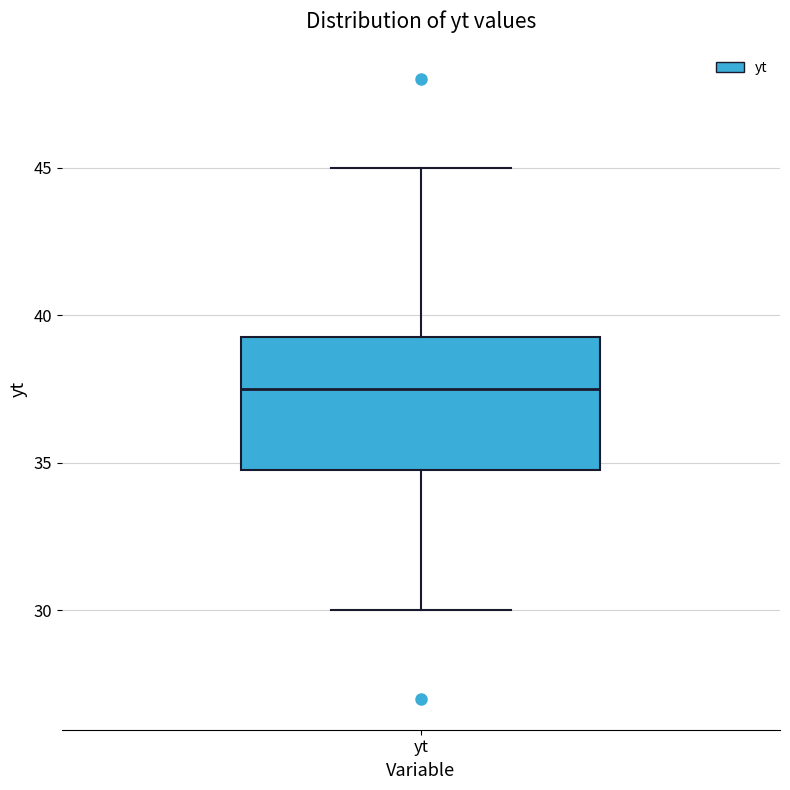

Transcribe this box plot: give where the median line is, the range the box spans, and where the two whiskers end, as read against the y-axis. The values are not printed on the chart, so give them approximately, as read against the axis.

median 37.5, box 35.0 to 39.5, whiskers 30.0 to 45.0